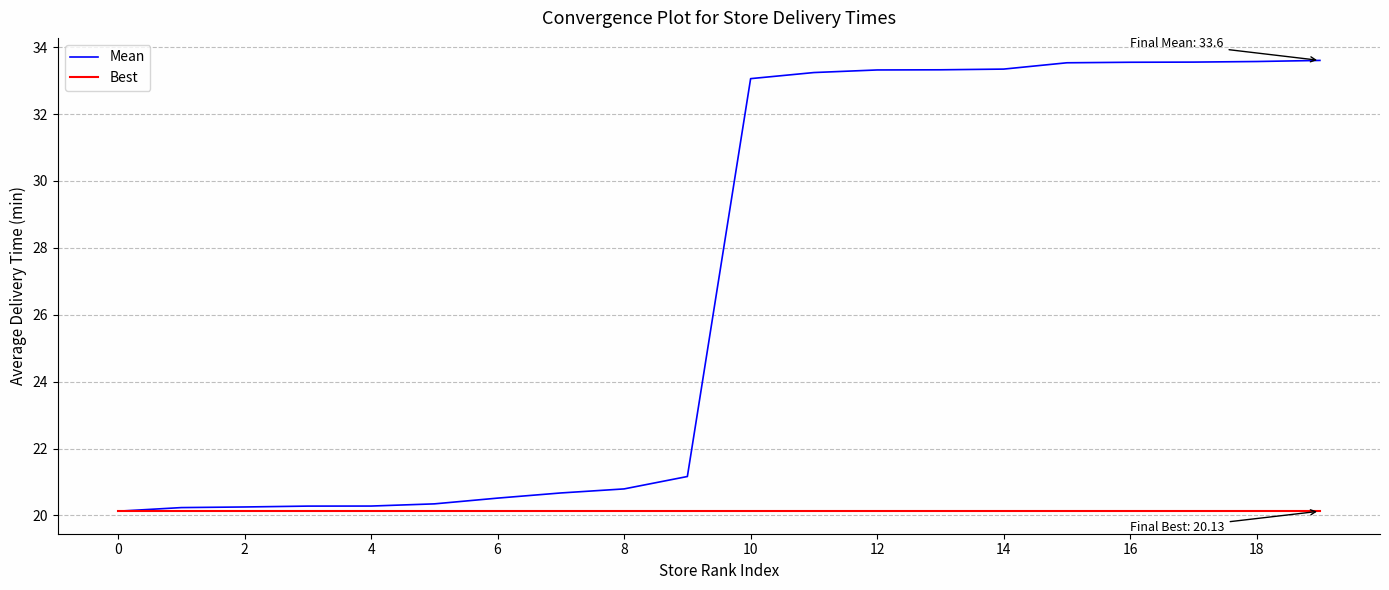

Is this an area chart (filled region under the line)?

No